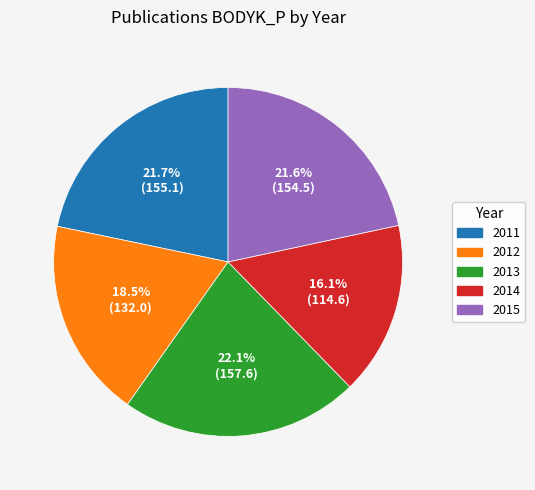

To the nearest percent, what is the combined percentage of 2014 and 2015?

38%